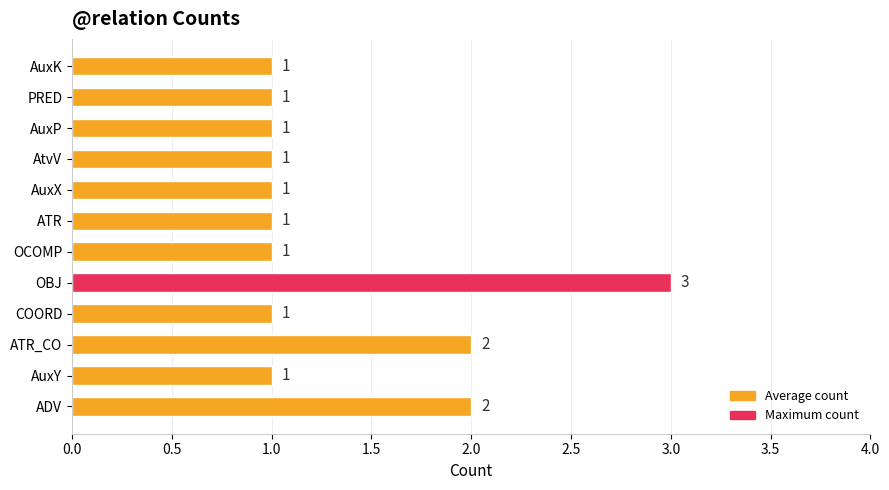

What is the ratio of the value at AuxX to the value at AuxY?

1.0